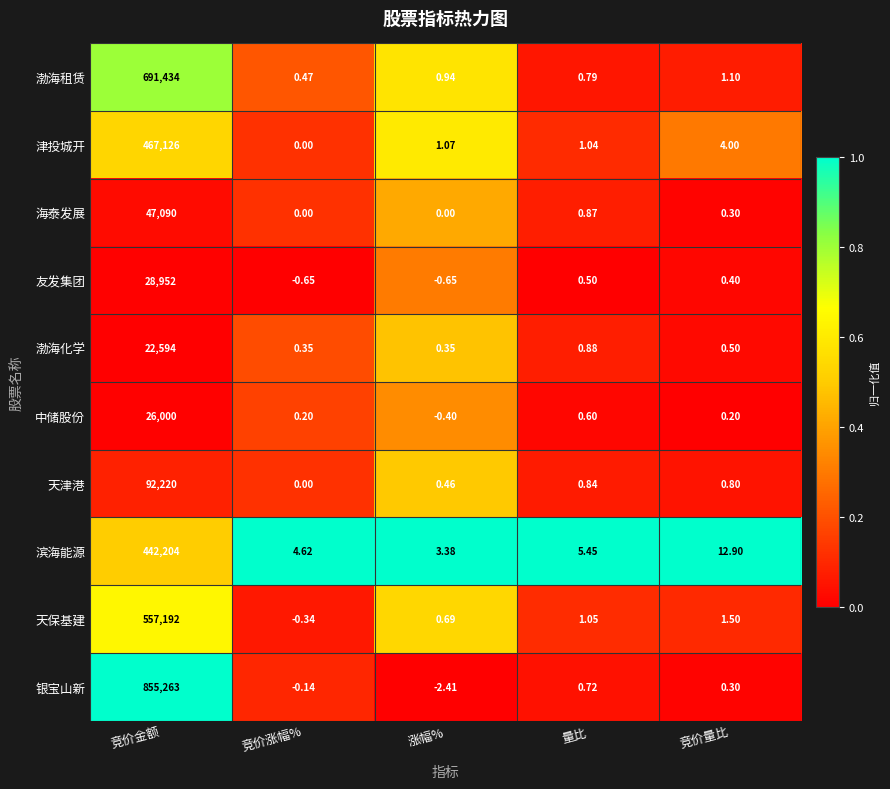

Rank the series by their maximum value, from lowest to highest.

渤海化学, 中储股份, 友发集团, 海泰发展, 天津港, 滨海能源, 津投城开, 天保基建, 渤海租赁, 银宝山新